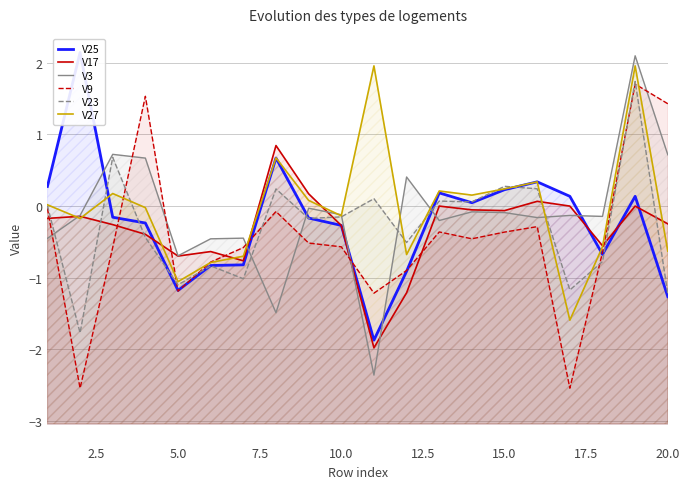

Which series has the widest spread of values?

V3